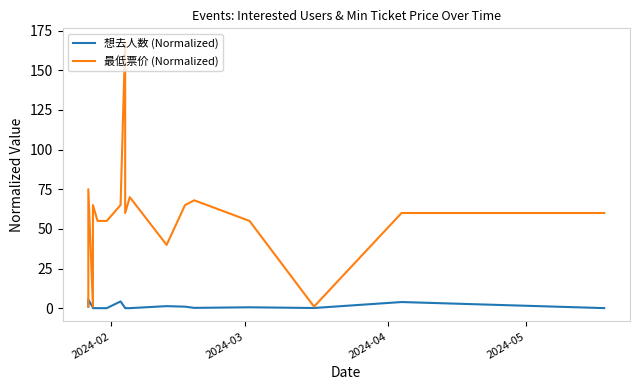

What is the sum of all 想去人数 (Normalized) values?

18.6